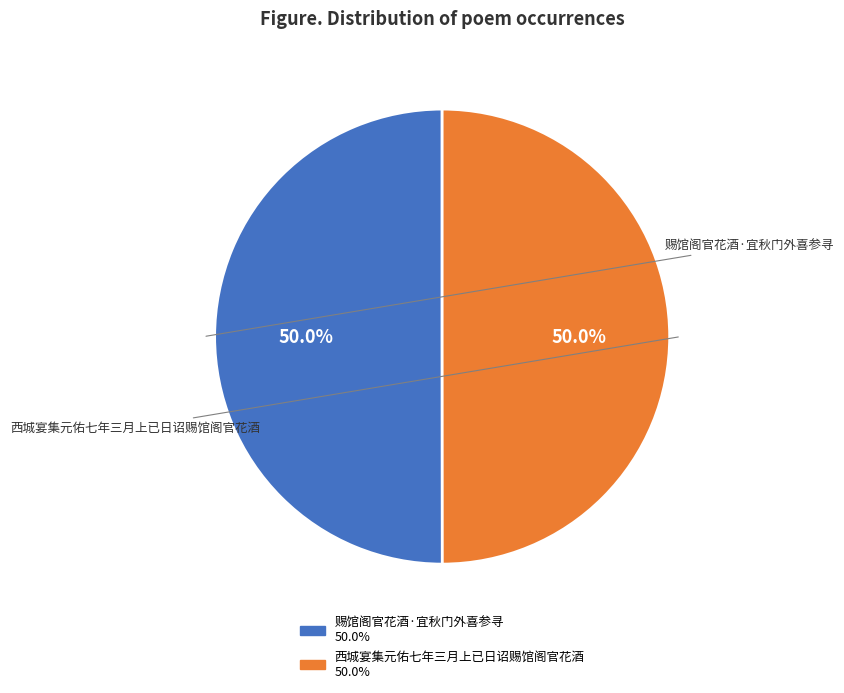

Approximately how many times larger is the value at 赐馆阁官花酒·宜秋门外喜参寻 compared to 西城宴集元佑七年三月上已日诏赐馆阁官花酒?

1.0